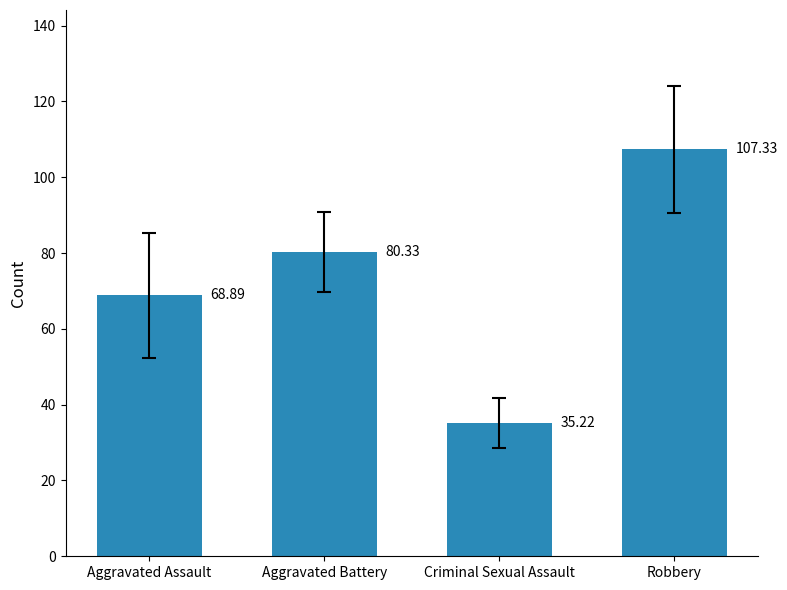

What is the difference between the values at Aggravated Battery and Robbery?

27.0